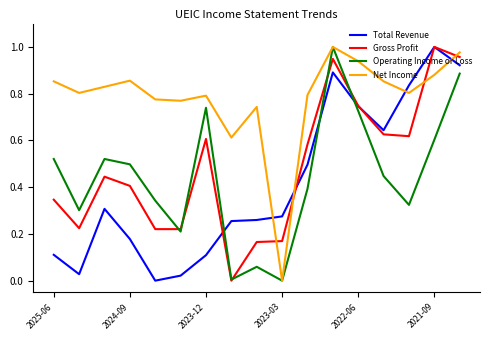

Which series has the largest total across all categories?

Net Income